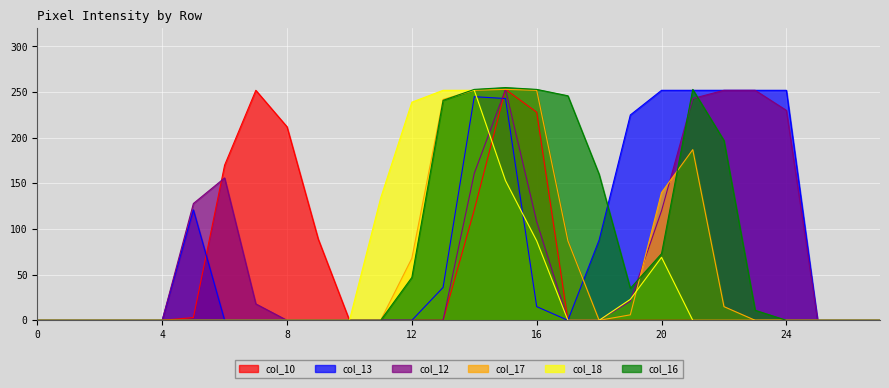

True or false: col_17 and col_10 cross at least once.

False